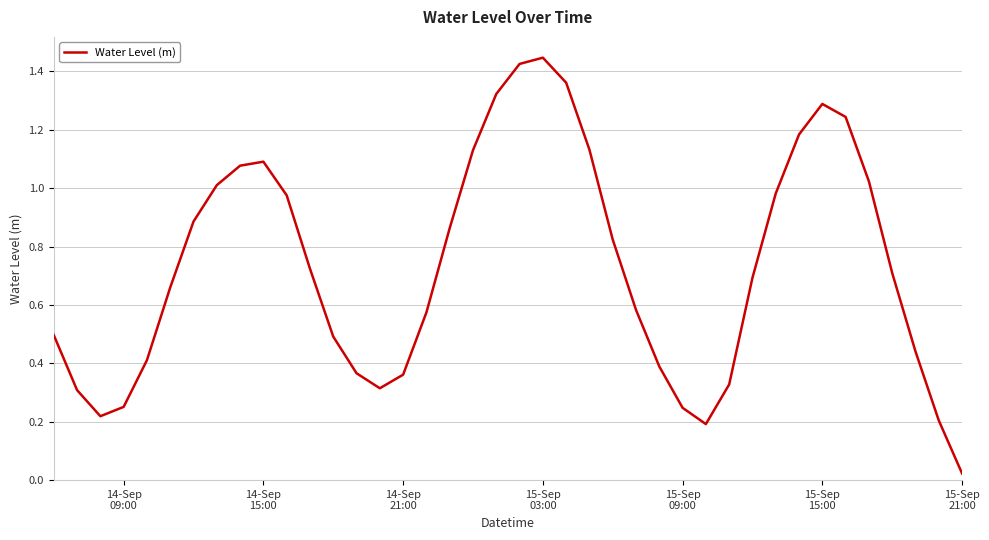

How many interior local valleys (lower than both neighbors) does the data have?

3